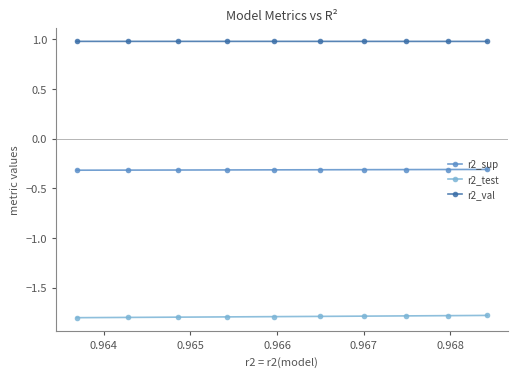

Which series has the largest total across all categories?

r2_val